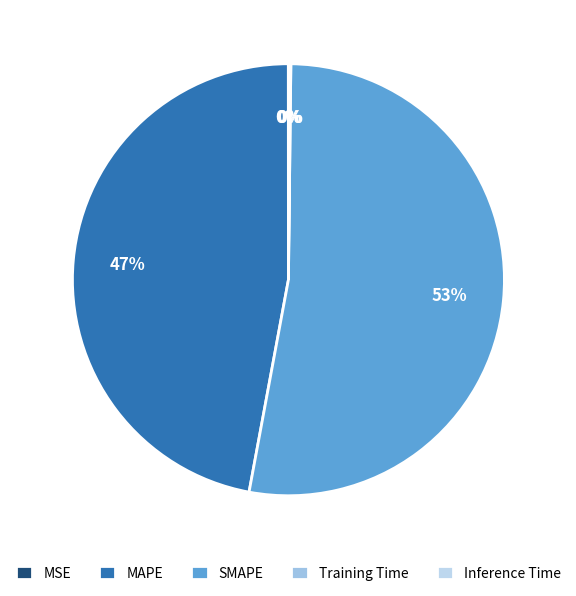

What is the largest slice in the pie chart?

SMAPE